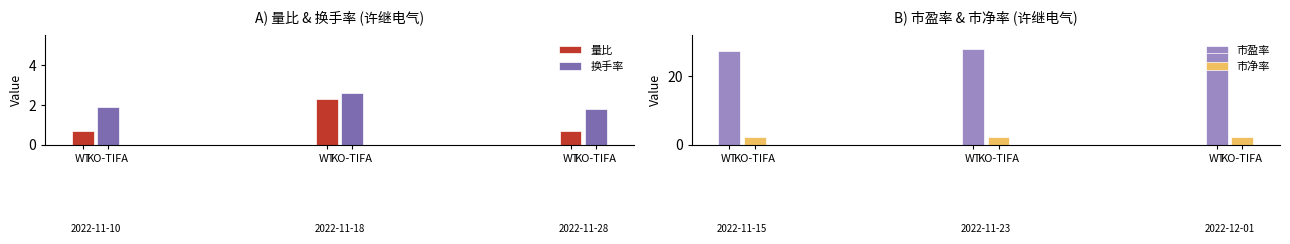

What is the sum of all 换手率 values?

6.3